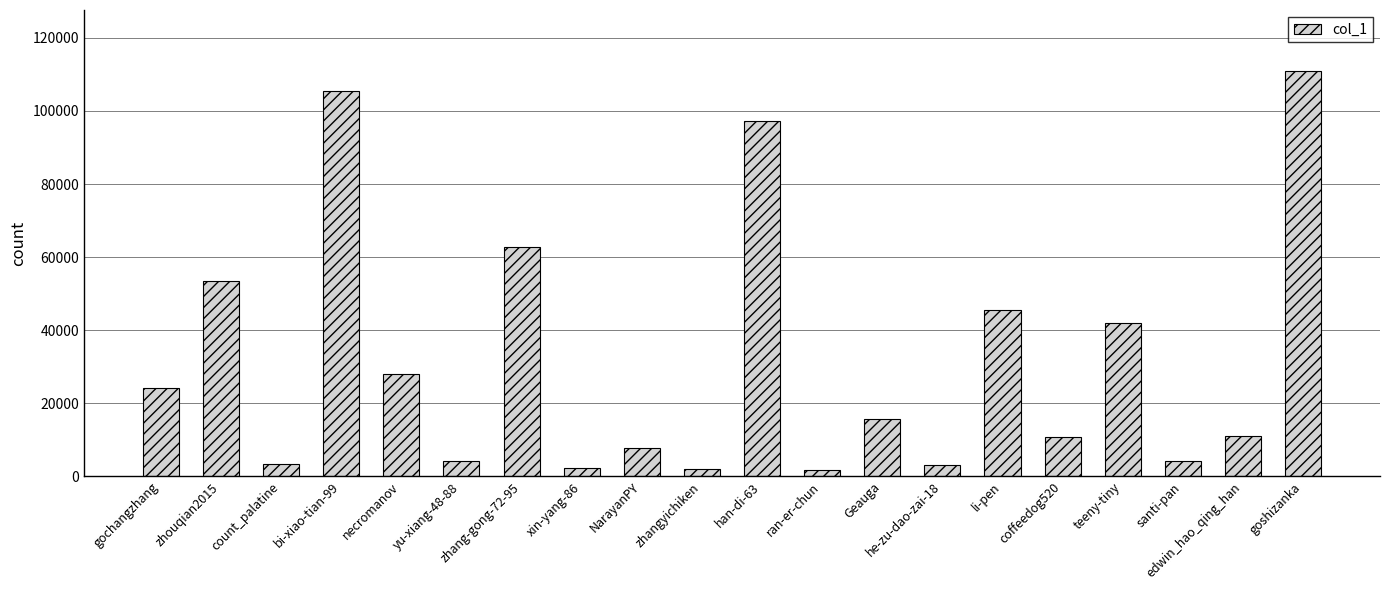

What value does the data have at count_palatine, to the nearest 100?

3300